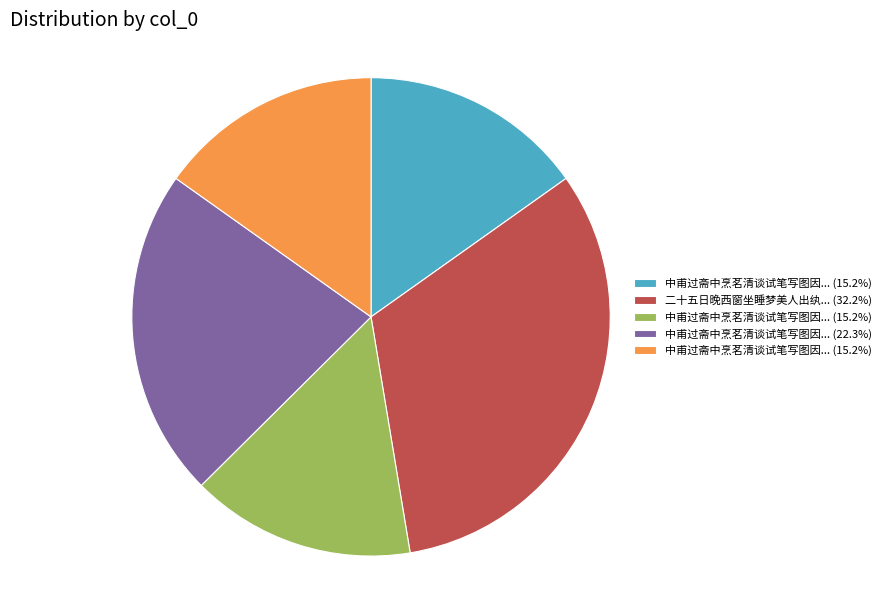

Count the number of slices in the pie.

5